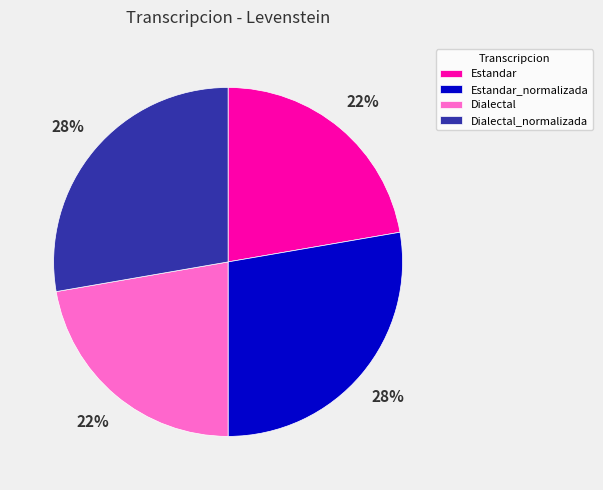

Which has a higher value, Estandar or Dialectal_normalizada?

Dialectal_normalizada